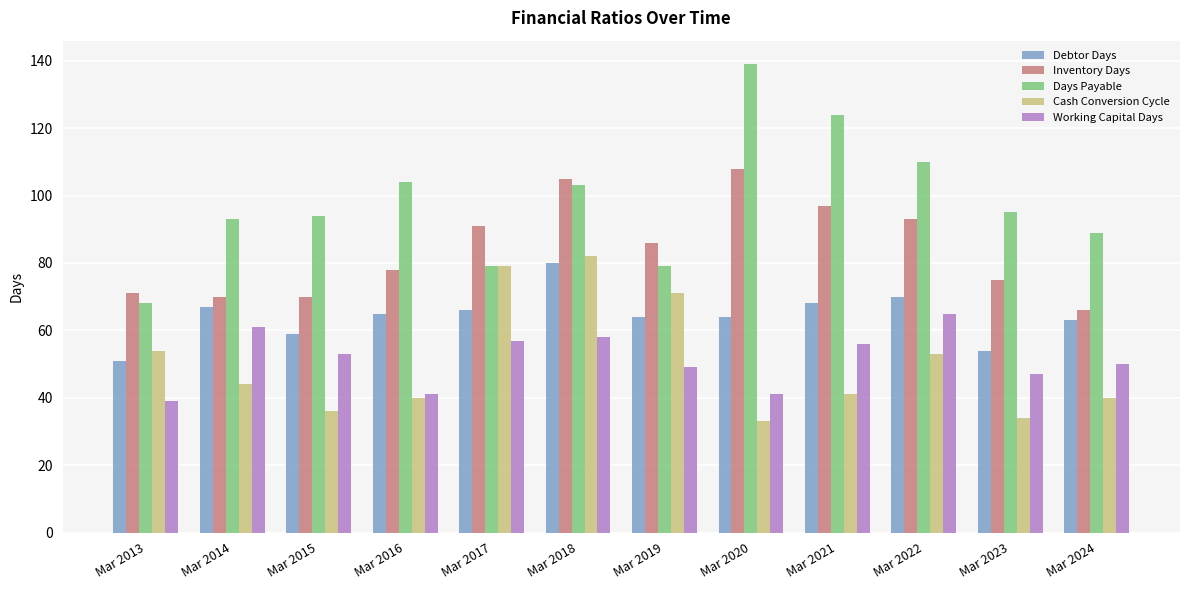

Are the bars horizontal?

No